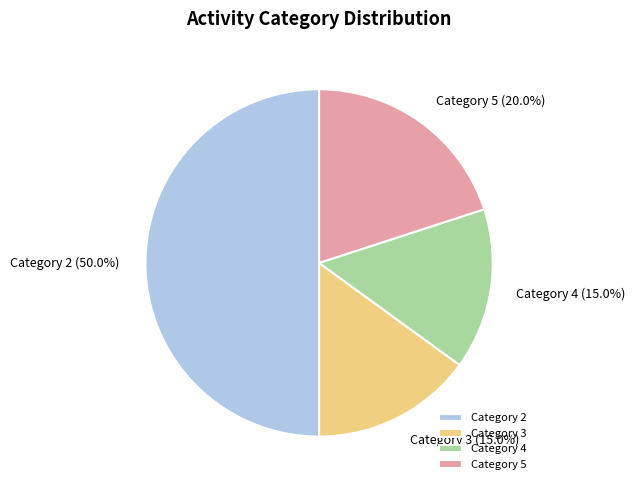

Is Category 3 (15.0%) the majority of the pie?

No